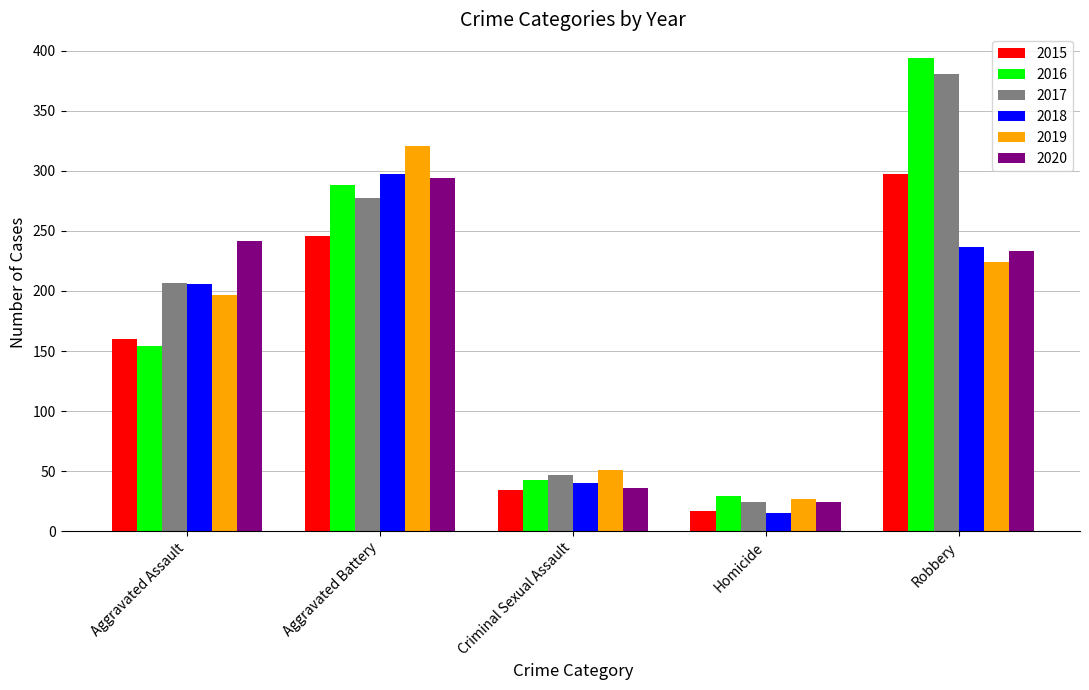

What is the difference between the highest and lowest values at Aggravated Battery?

75